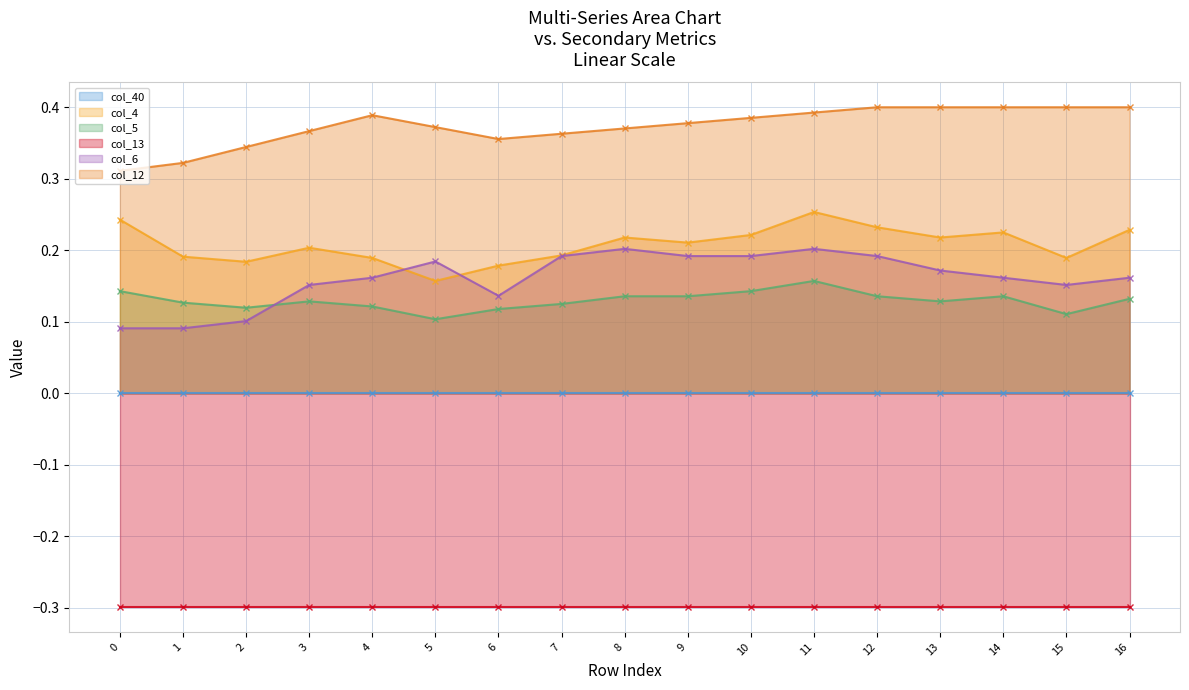

True or false: col_5 (line) has a value of 0.1 at 16.

True